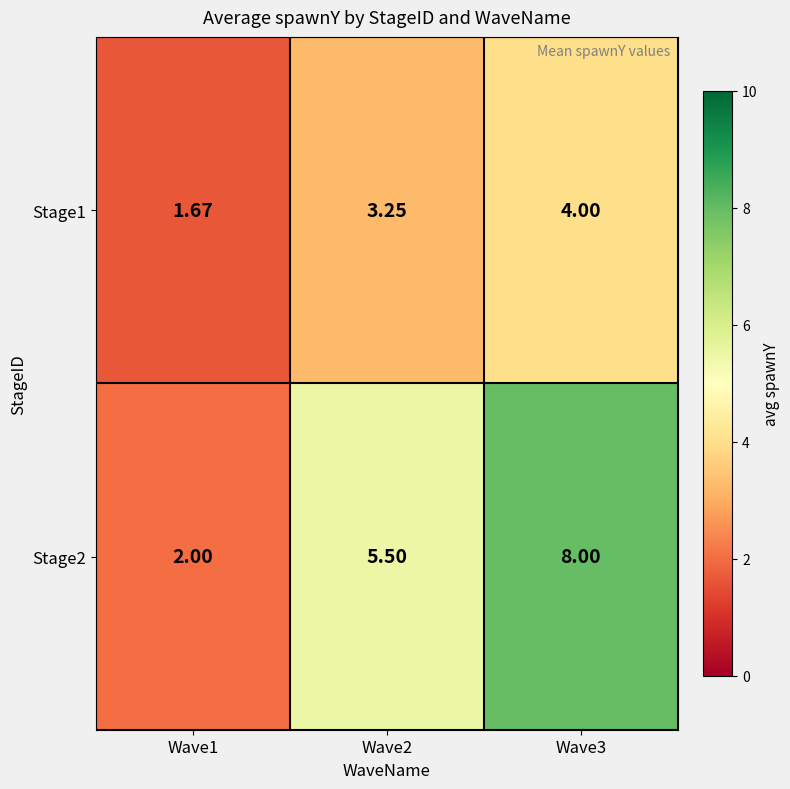

How many categories are shown in the chart?

3